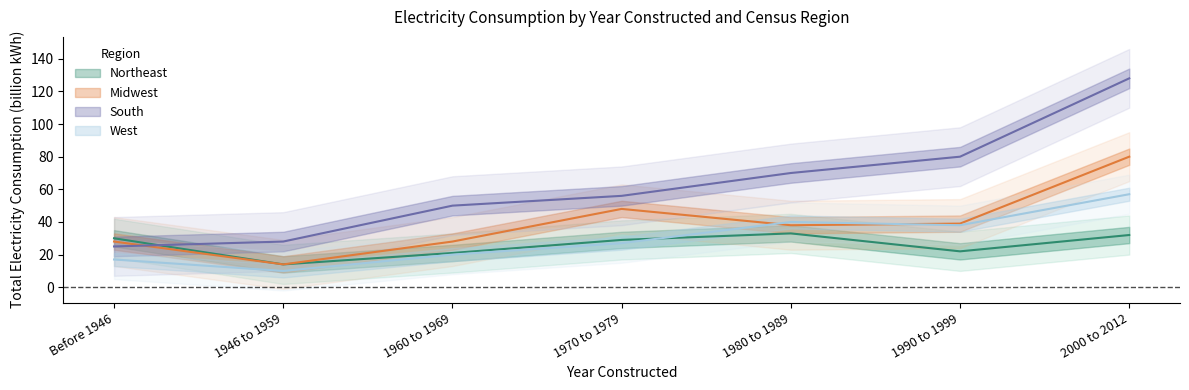

How many data points does each series have?

7